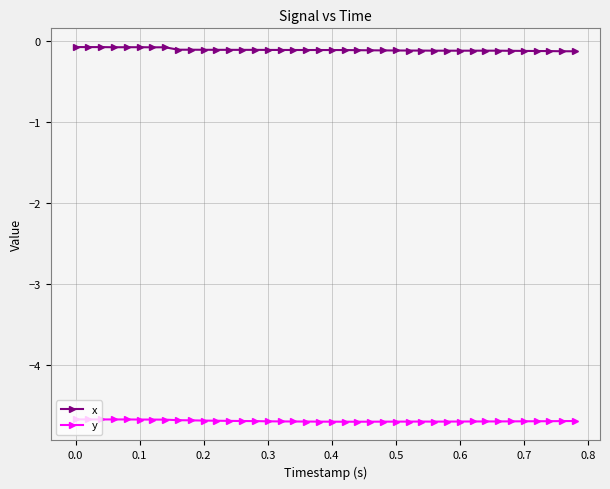

True or false: y and x intersect in this chart.

False